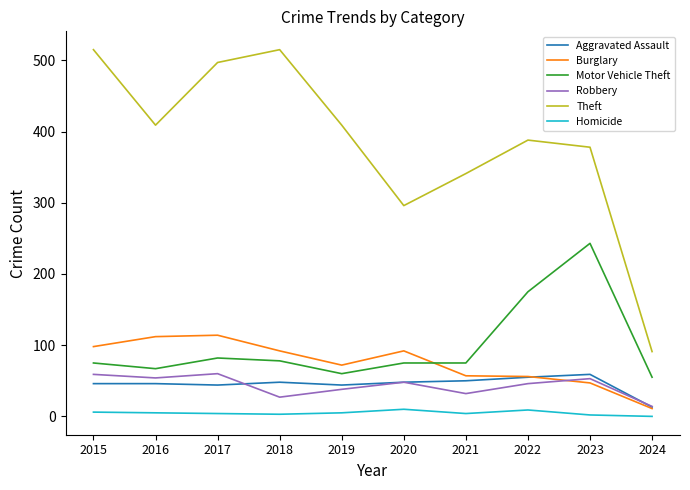

At 2015, list the series in order from largest to smallest.

Theft, Burglary, Motor Vehicle Theft, Robbery, Aggravated Assault, Homicide